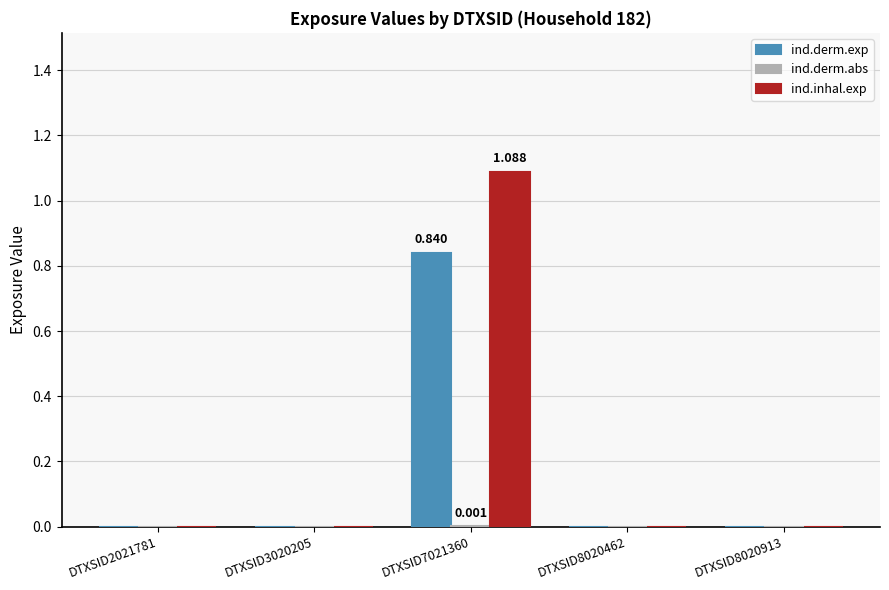

Count the number of categories in the chart.

5